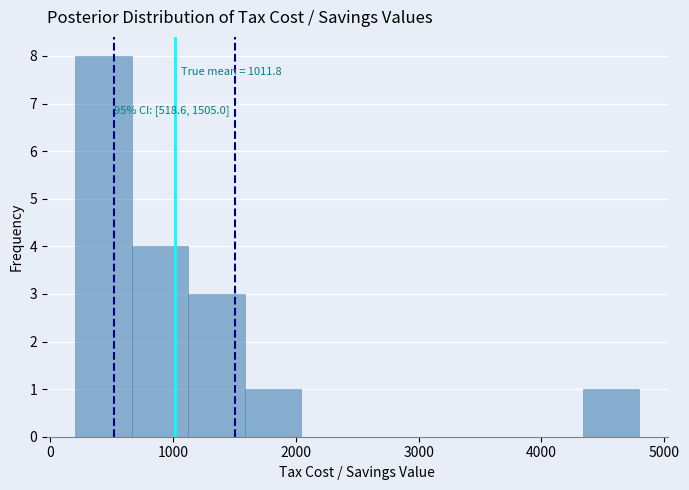

Over which range of the x-axis is the bar tallest?

200 to 700